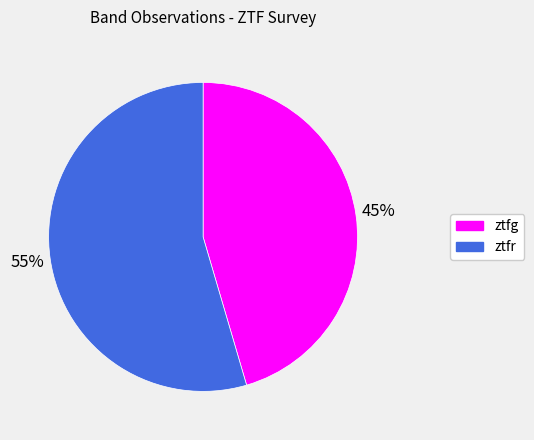

The ztfg slice represents 45% of the pie. True or false?

True